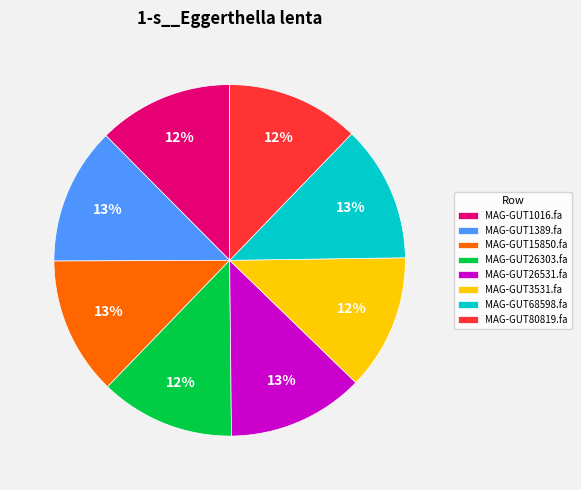

Is MAG-GUT3531.fa the majority of the pie?

No